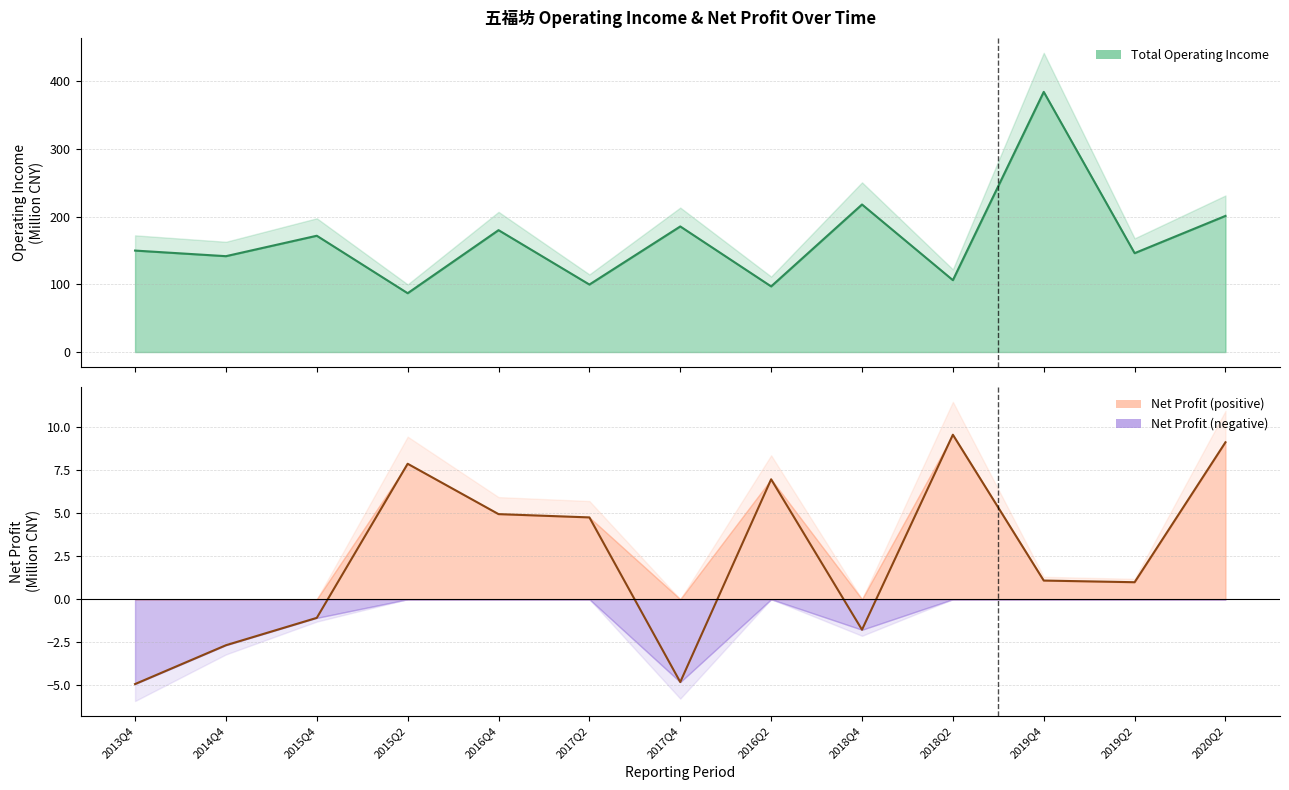

At how many categories does at least one series exceed 189?

3